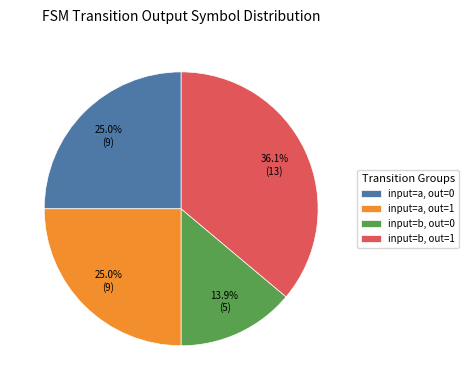

What is the ratio of the value at input=b, out=1 to the value at input=a, out=0?

1.4